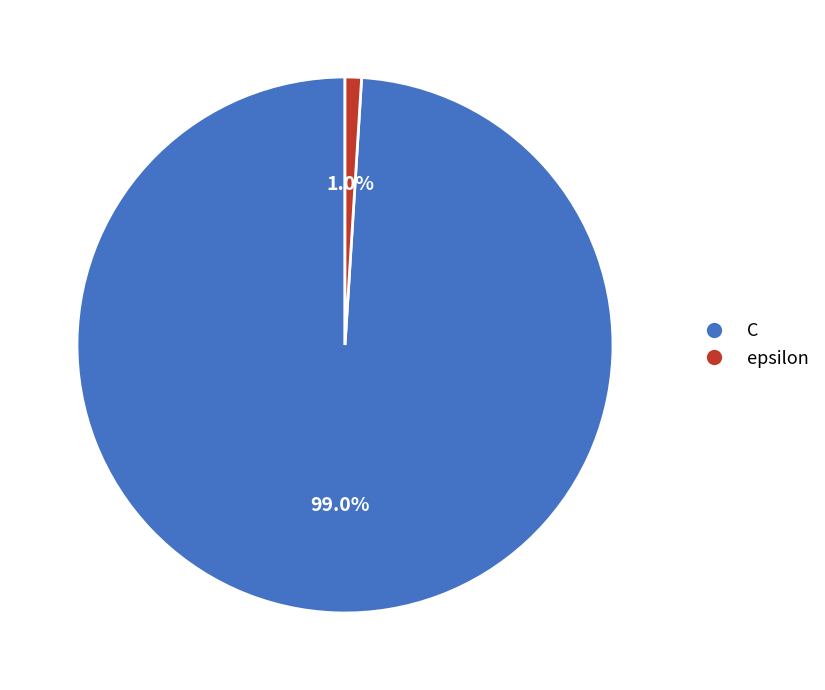

Rank the categories by value from lowest to highest.

epsilon, C